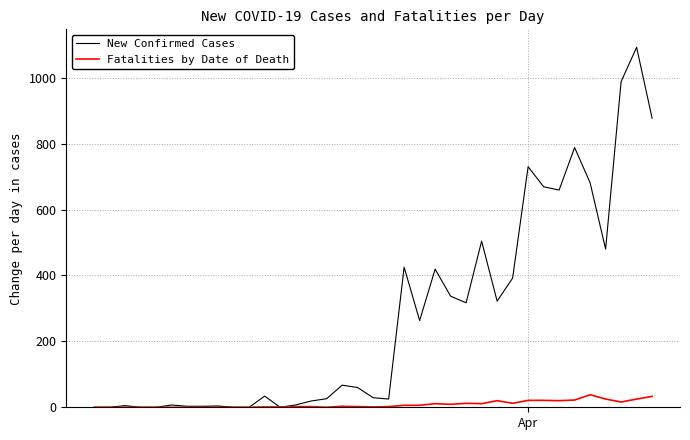

How many distinct data groups are displayed?

2